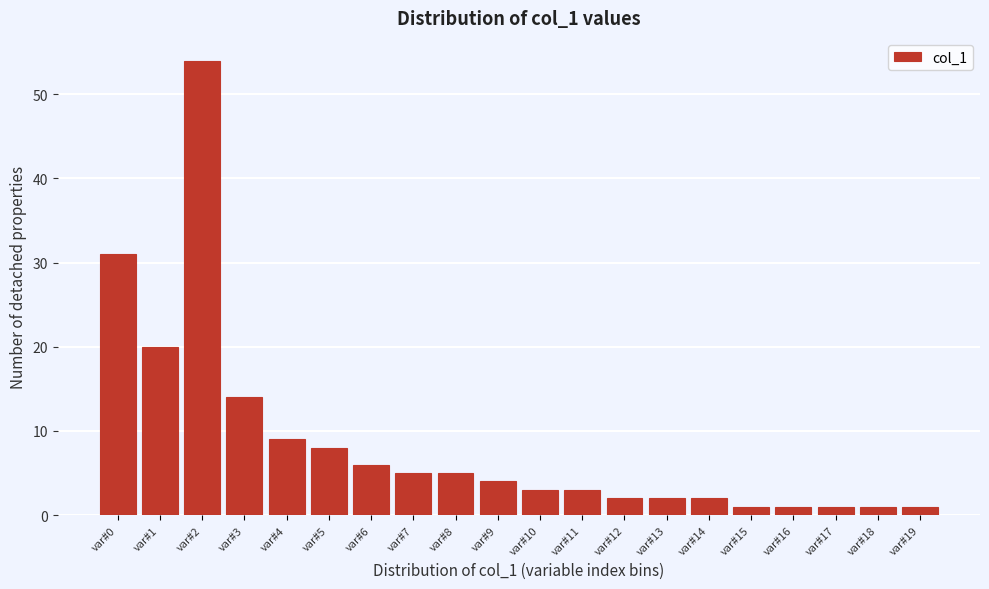

Reading left to right, list all the values displayed in this chart.

var#0=31	var#1=20	var#2=54	var#3=14	var#4=9	var#5=8	var#6=6	var#7=5	var#8=5	var#9=4	var#10=3	var#11=3	var#12=2	var#13=2	var#14=2	var#15=1	var#16=1	var#17=1	var#18=1	var#19=1